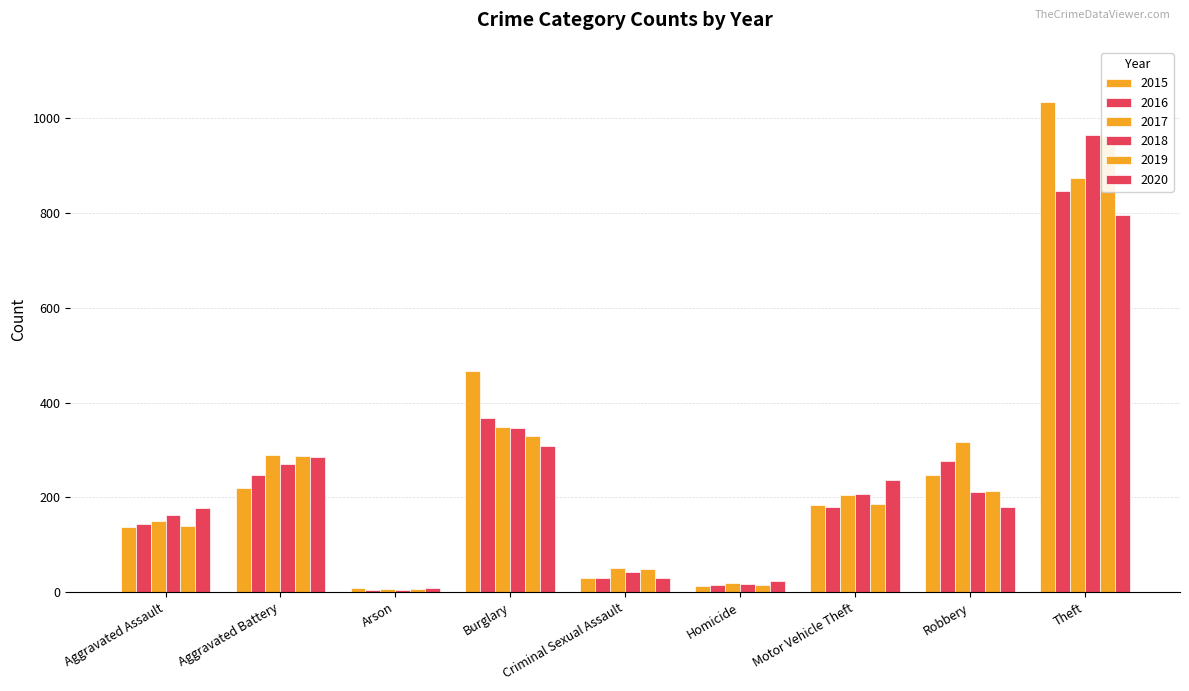

Between Burglary and Robbery, which series saw the biggest shift?

2015